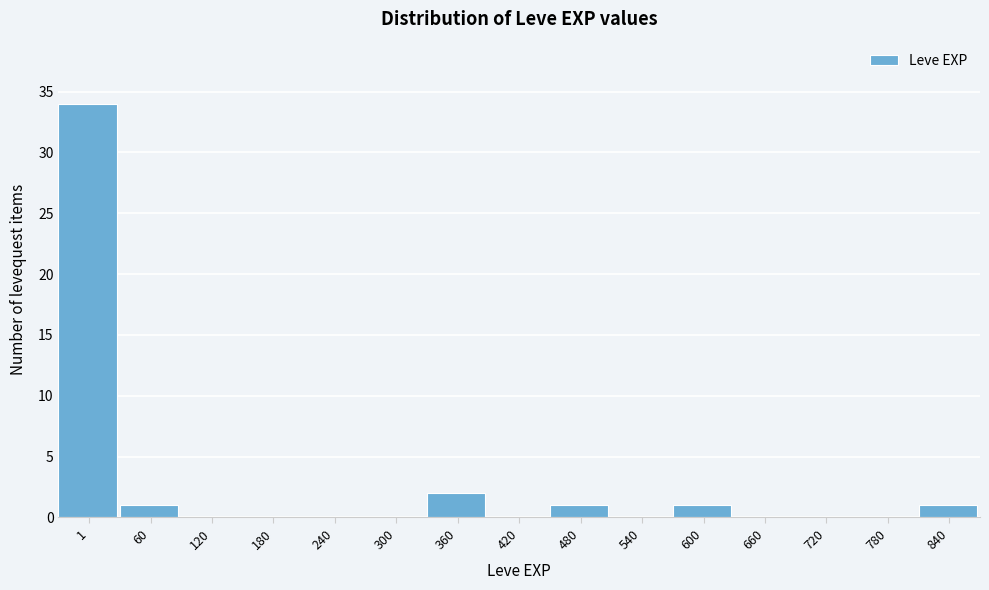

Reading left to right, transcribe all the data shown in this chart.

1=34	60=1	120=0	180=0	240=0	300=0	360=2	420=0	480=1	540=0	600=1	660=0	720=0	780=0	840=1